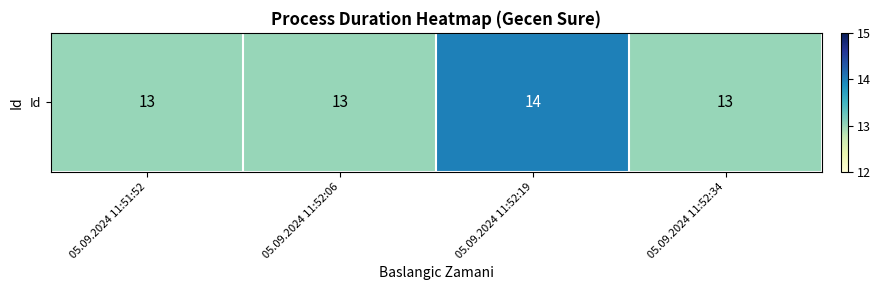

True or false: the data shows 13 at 05.09.2024 11:52:34.

True